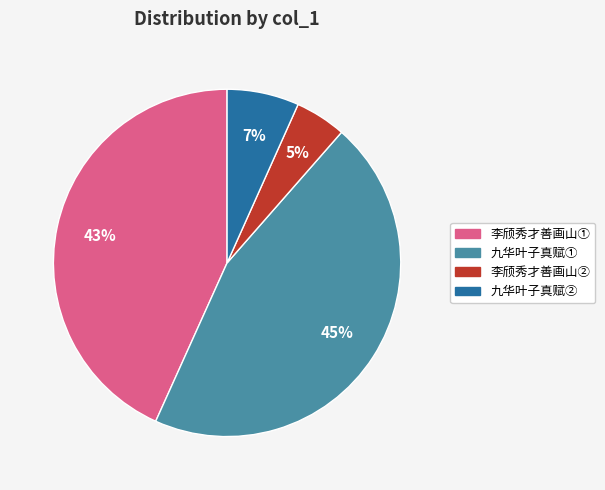

Is it true that 九华叶子真赋② is 7% of the pie?

True